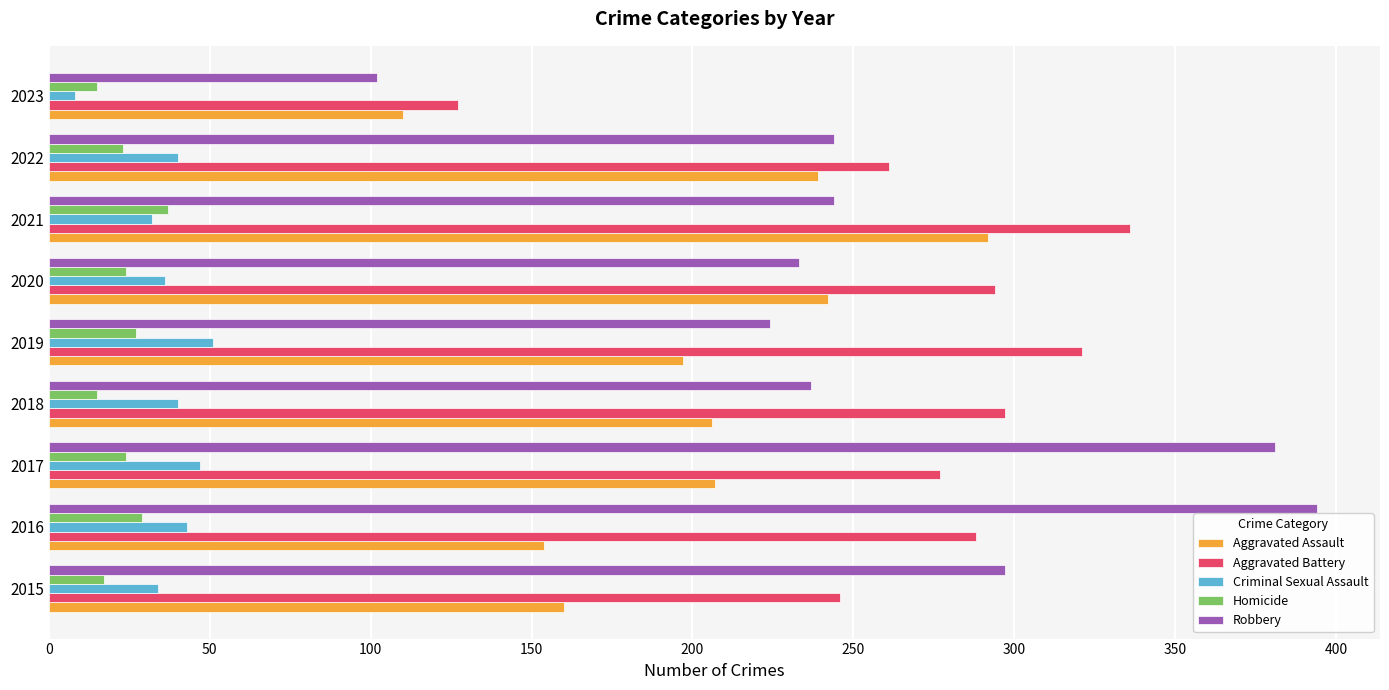

At 2017, list the series in order from smallest to largest.

Homicide, Criminal Sexual Assault, Aggravated Assault, Aggravated Battery, Robbery